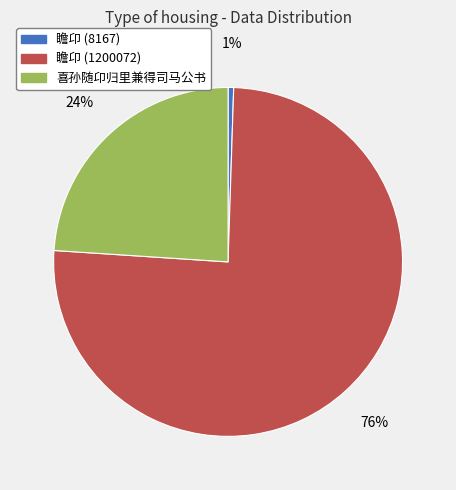

True or false: 瞻卬 (8167) accounts for 1% of the total.

True